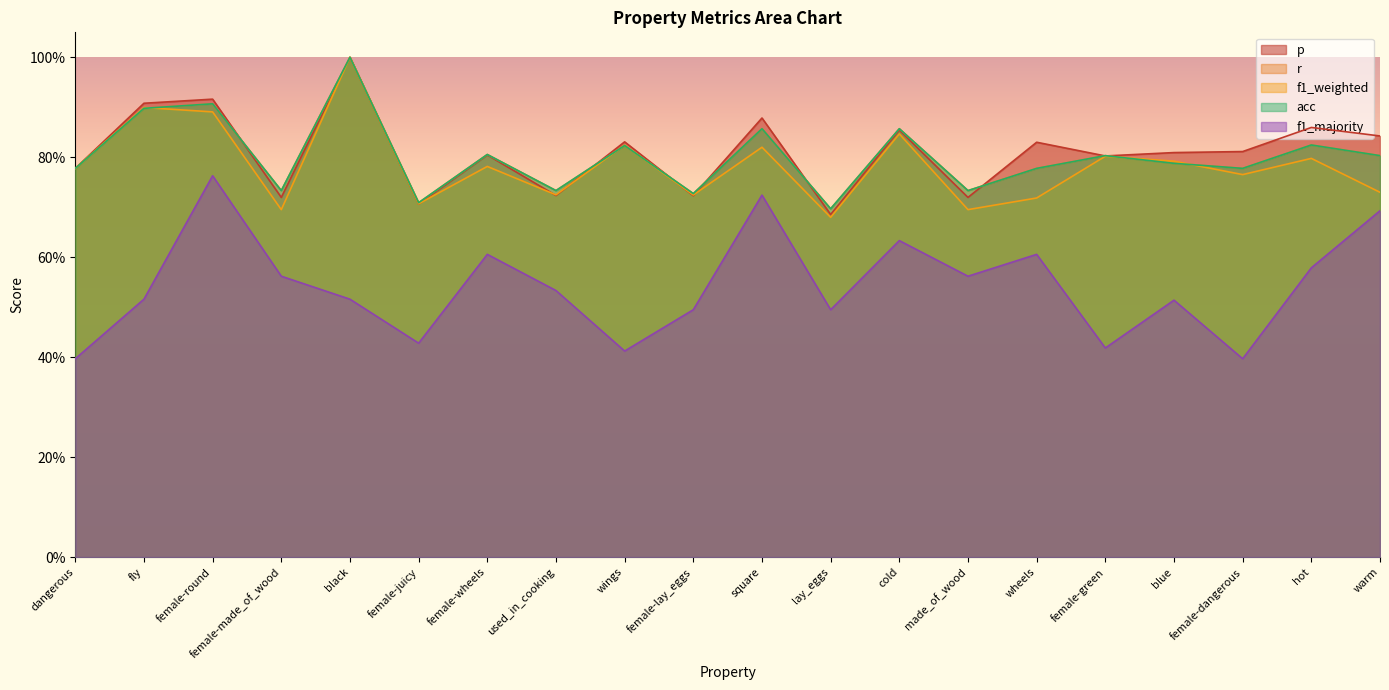

Is the value of acc at female-juicy greater than the value of f1_majority at female-round?

No